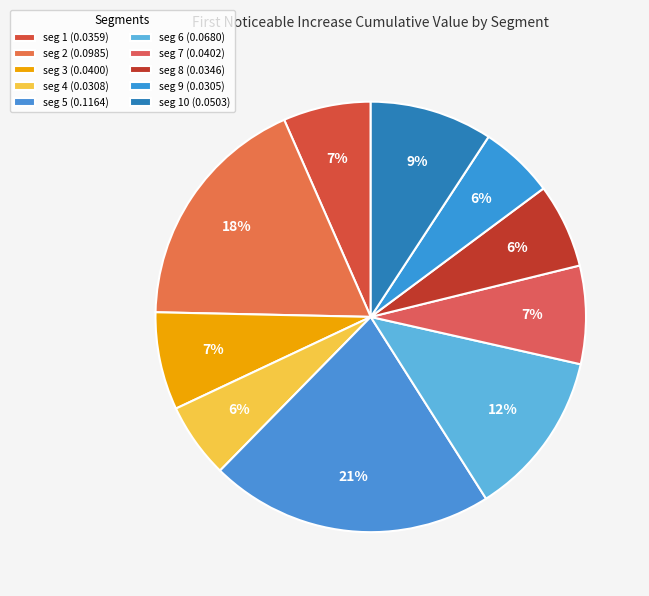

Count the number of slices in the pie.

10